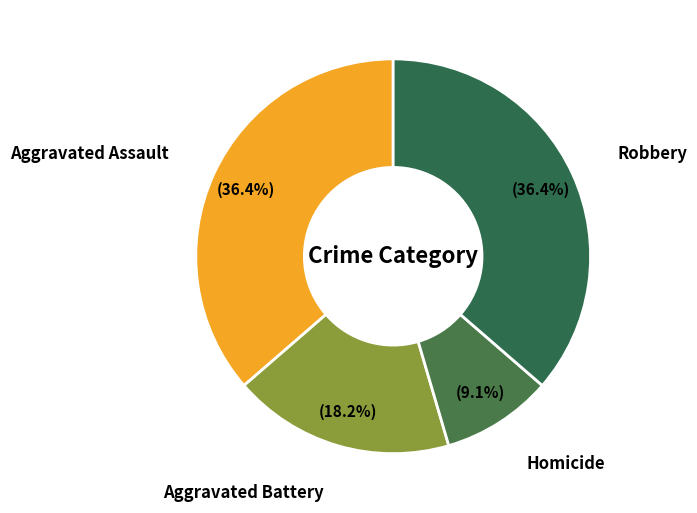

To the nearest percent, what is the difference between the largest and smallest slice percentages?

27%